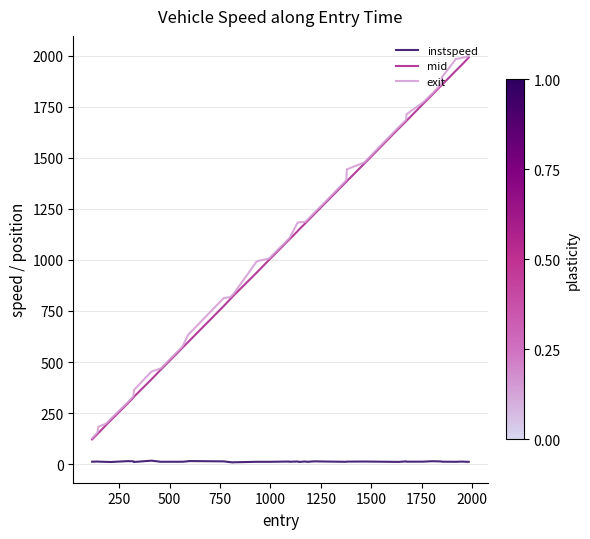

True or false: instspeed and exit intersect in this chart.

False